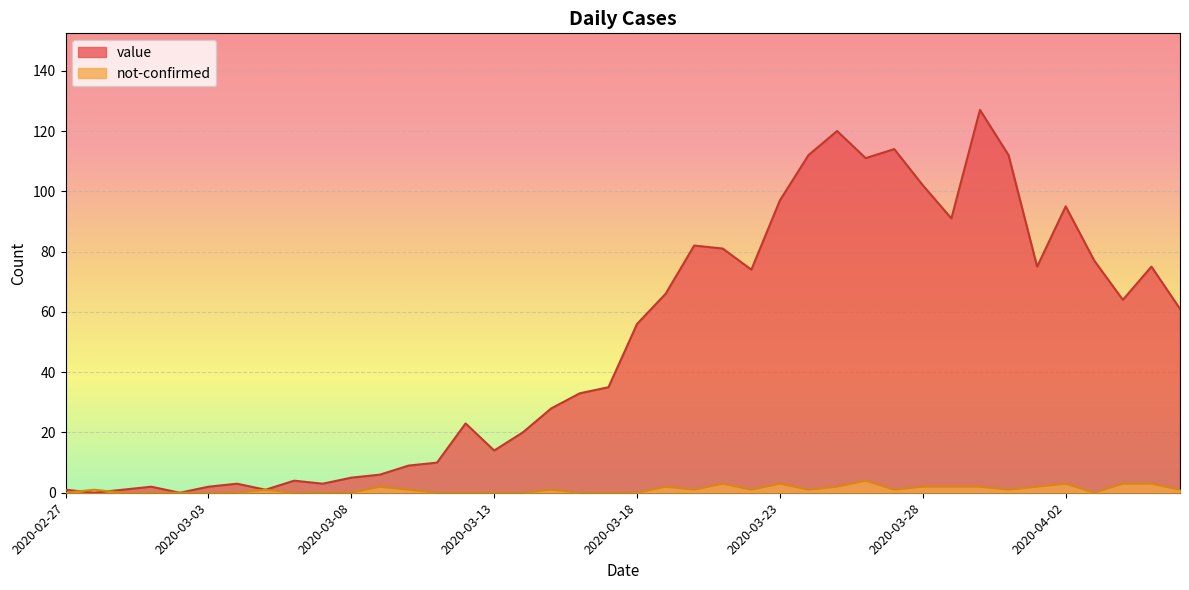

In value, how many points are higher than both neighbors (excluding endpoints)?

10